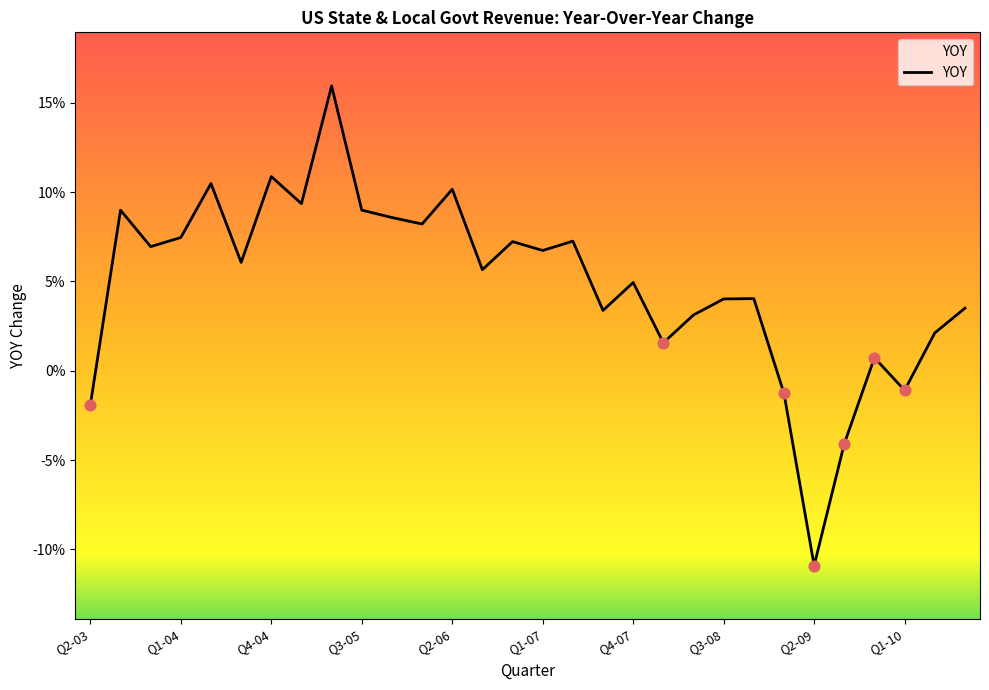

Which has a higher value, 14 or 24?

14